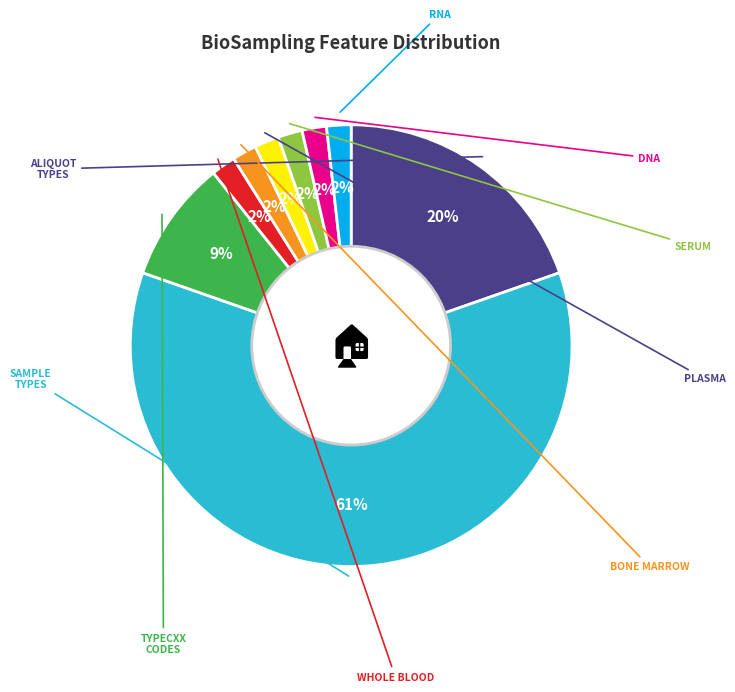

How many segments does this pie chart have?

9